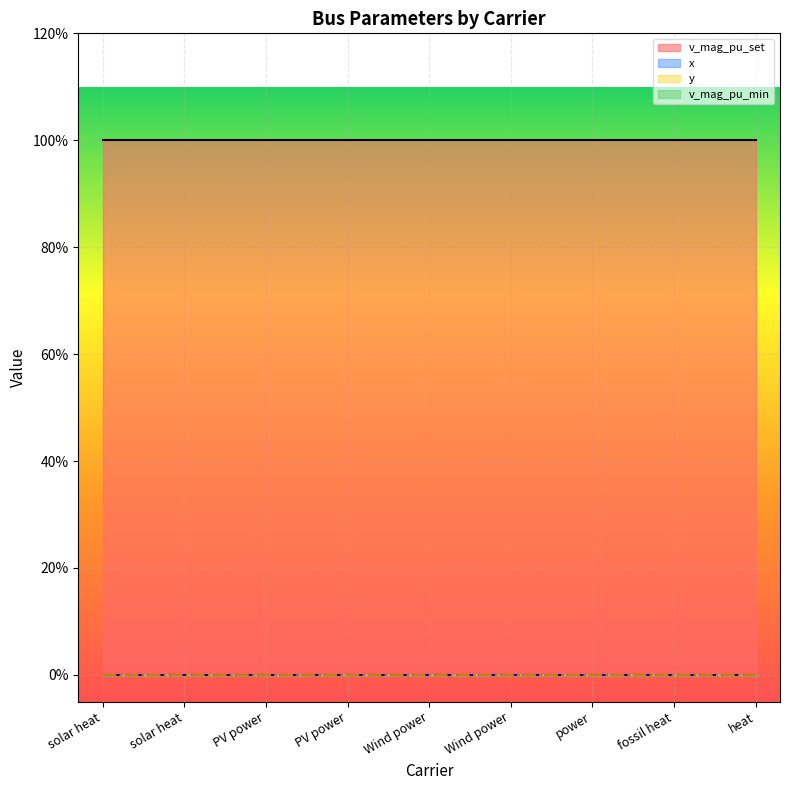

True or false: x has more than 2 points higher than both neighbors.

False